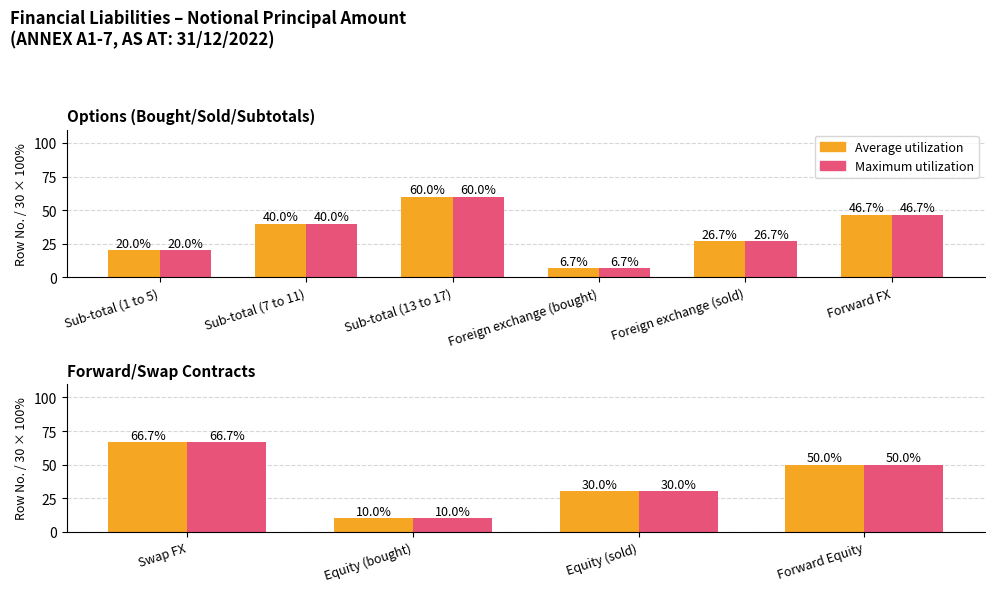

What is the difference between the second highest and second lowest values in the Average utilization (Row No. proxy) series?

20.0